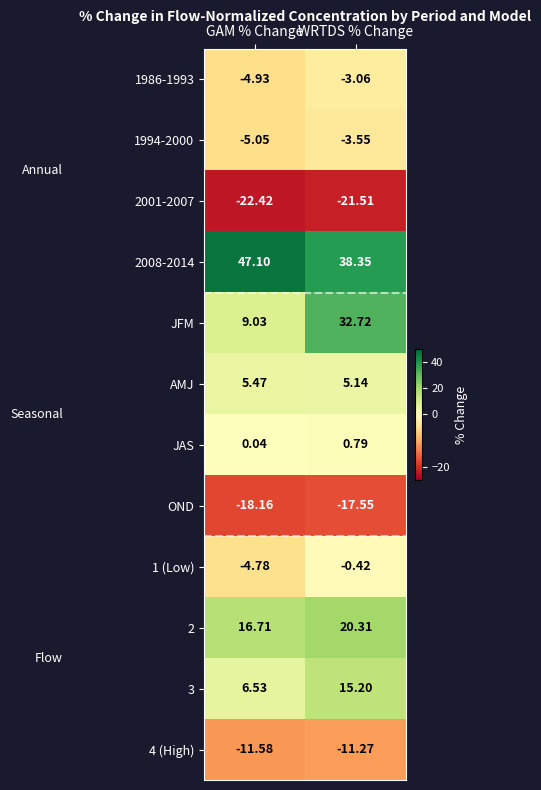

Where does the 2008-2014 series first go above 47?

GAM % Change